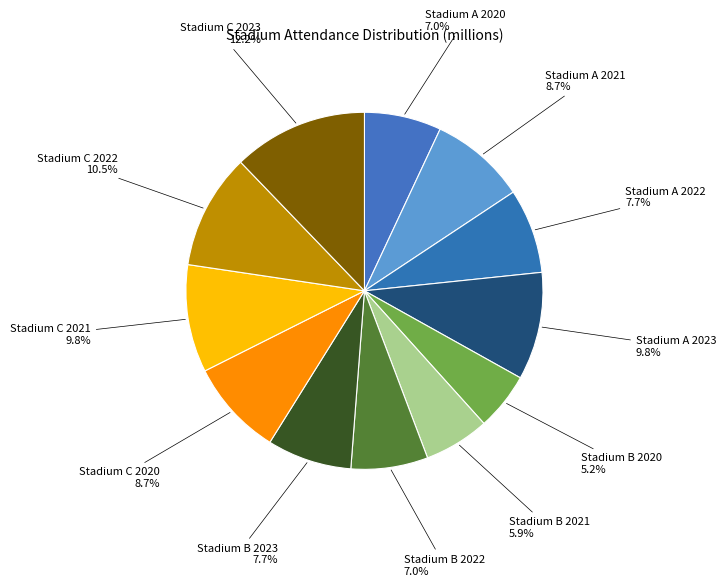

How many slices are in this pie chart?

12